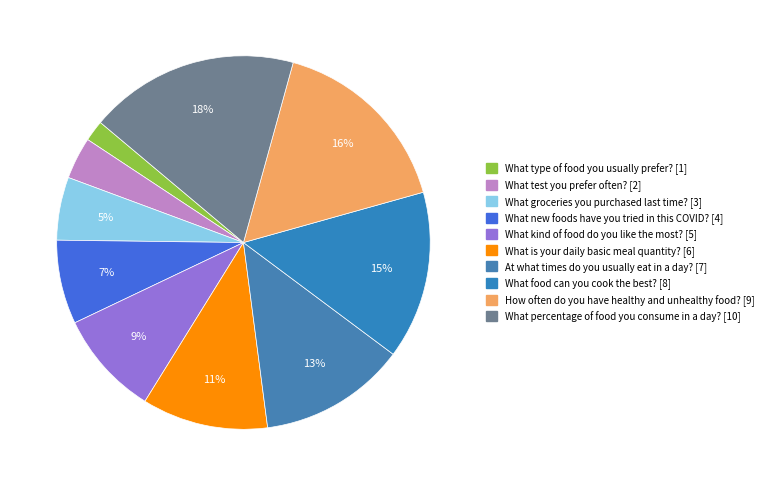

Is there a majority slice in this chart?

No